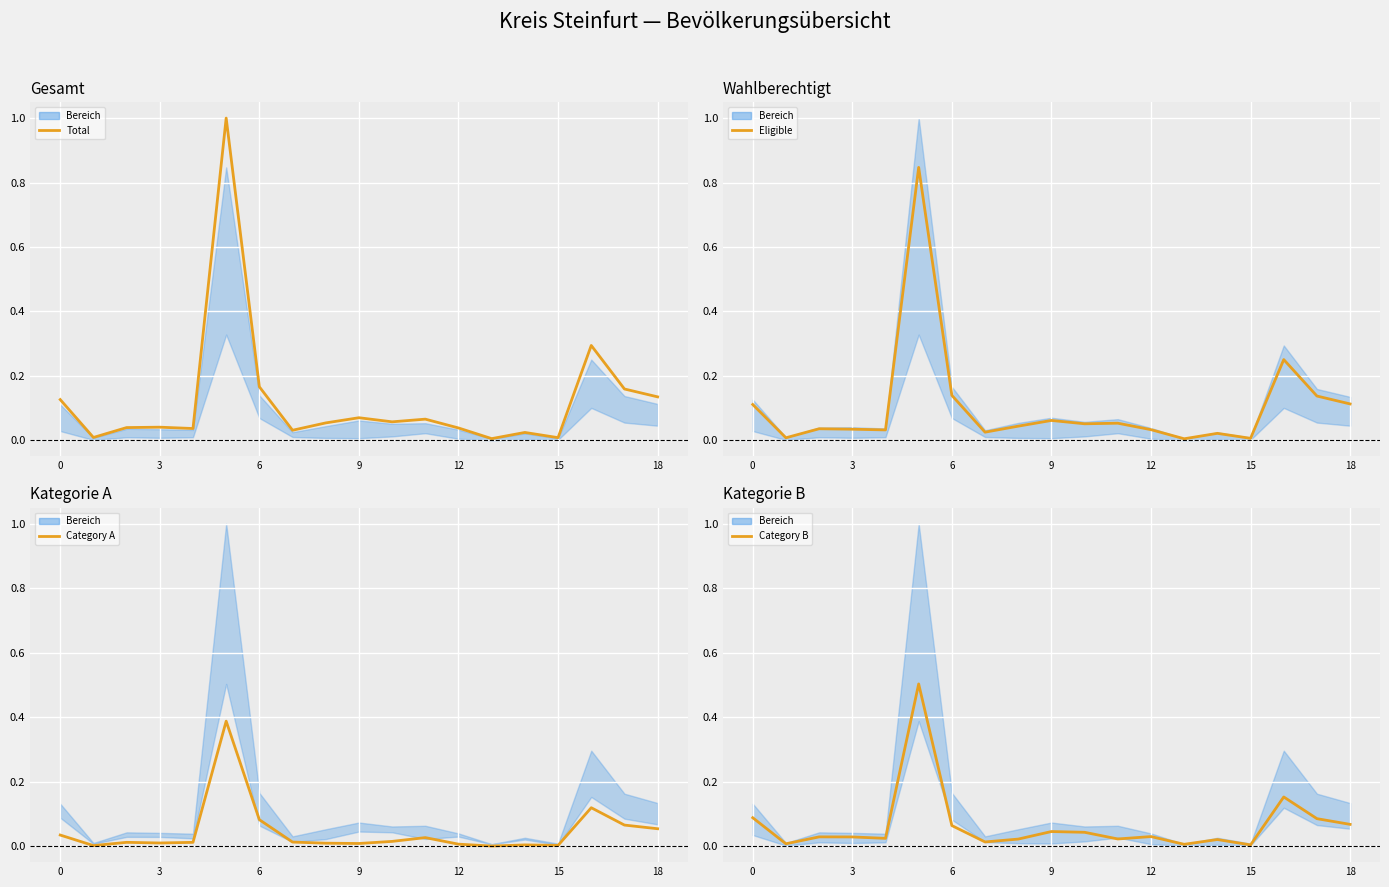

At how many categories does at least one series exceed 0?

19